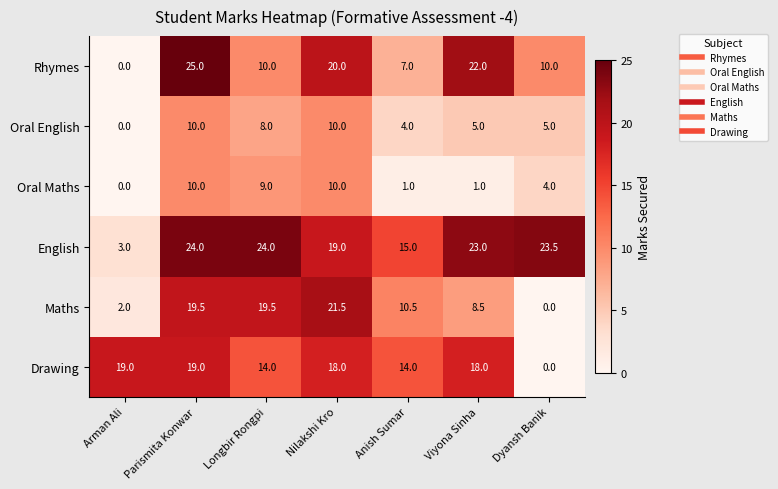

What is the difference between the maximum and minimum values in the Maths series?

21.5